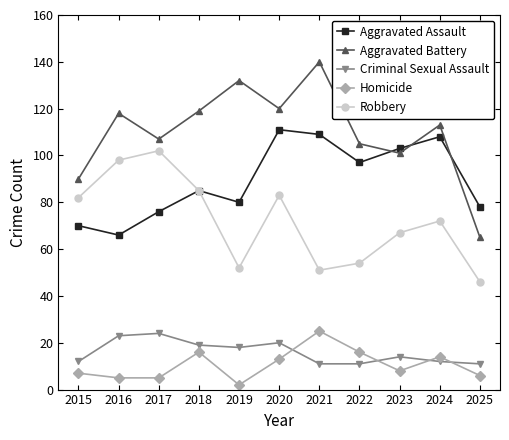

True or false: Criminal Sexual Assault and Aggravated Assault cross at least once.

False